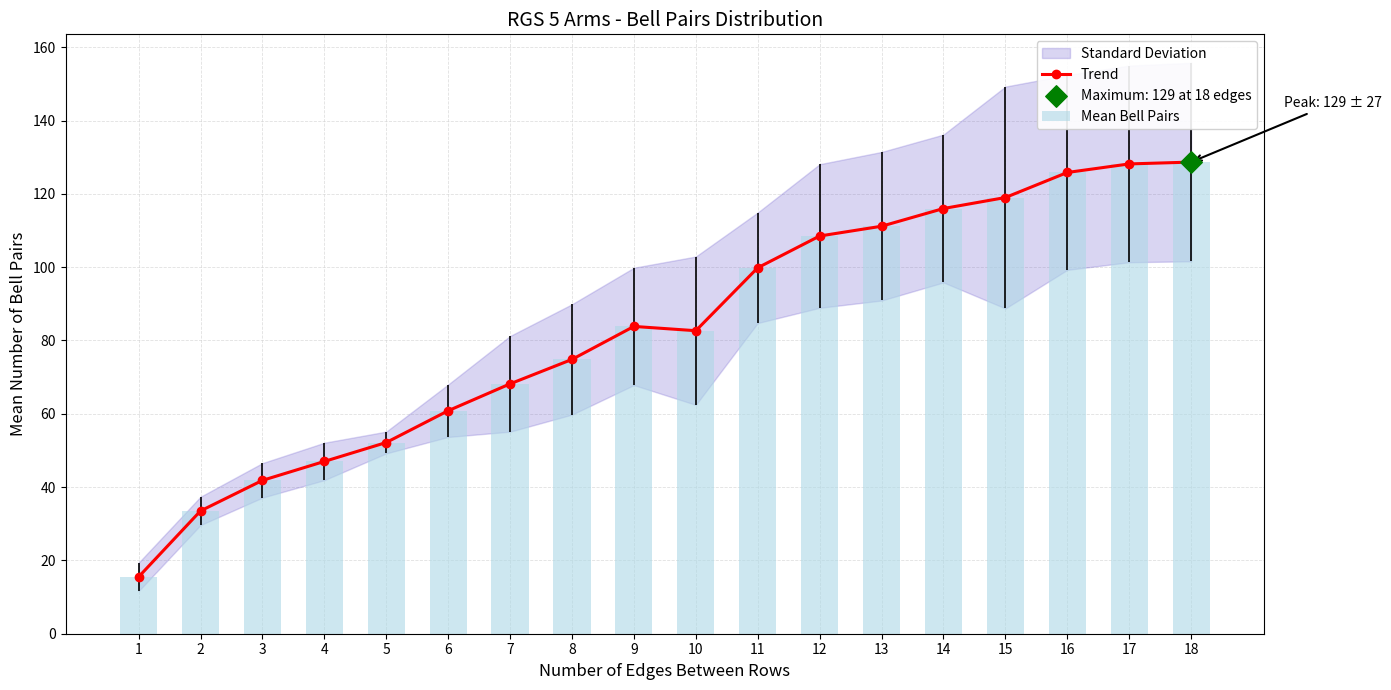

At which category is the sum across all series the highest?

18